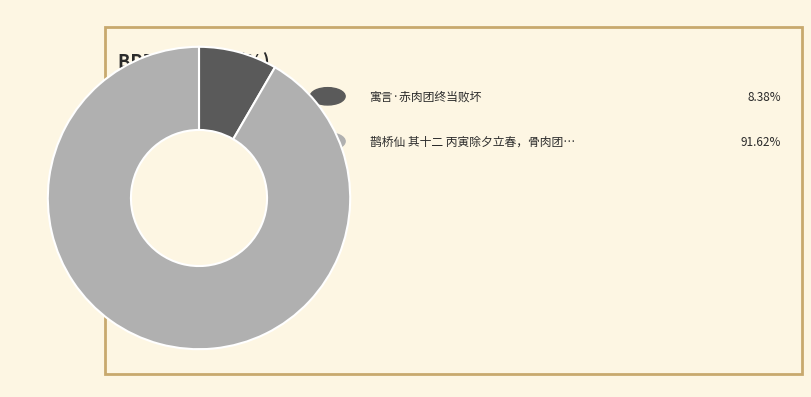

Which category accounts for the majority?

鹊桥仙 其十二 丙寅除夕立春，骨肉团聚，是夕大雪